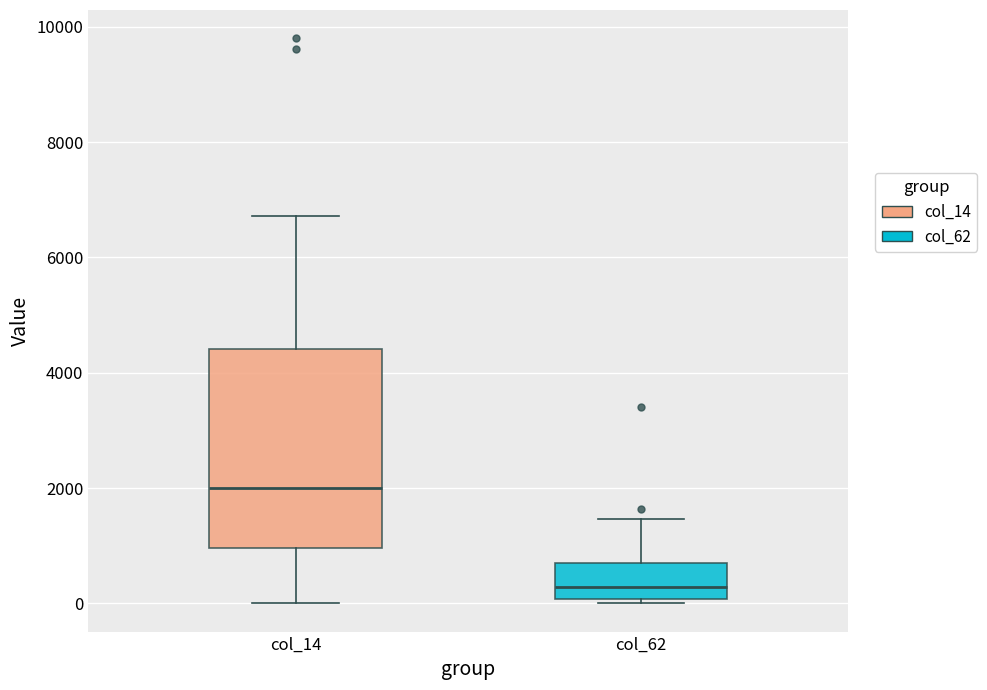

Which box has the lowest median line?

col_62